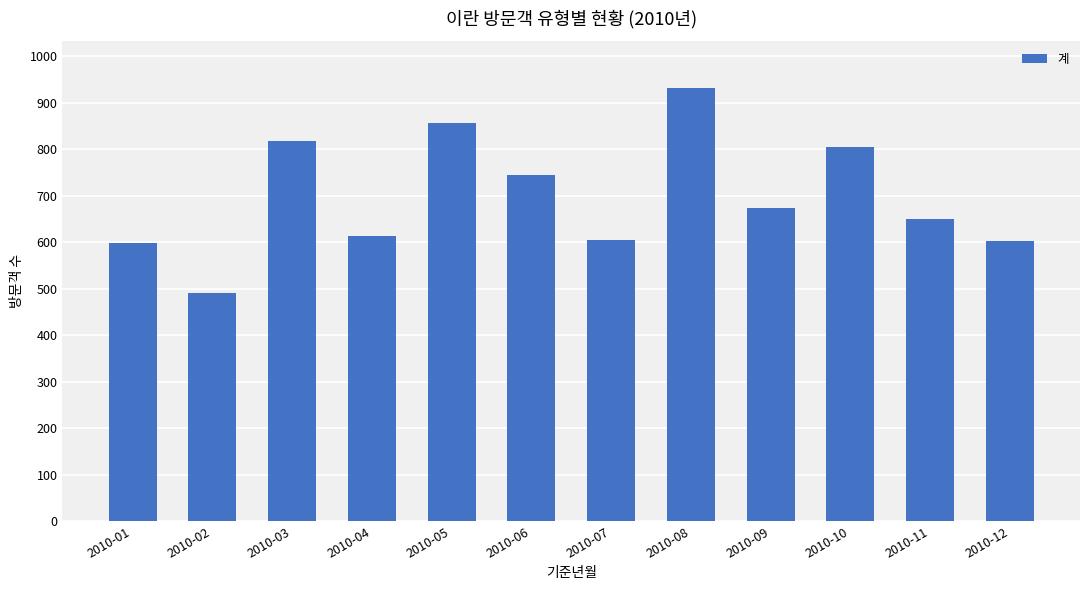

Is it true that the value at 2010-06 is 407?

False